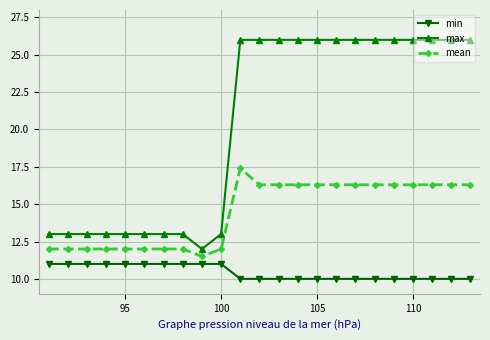

What are all the series names shown in the legend?

min, max, mean